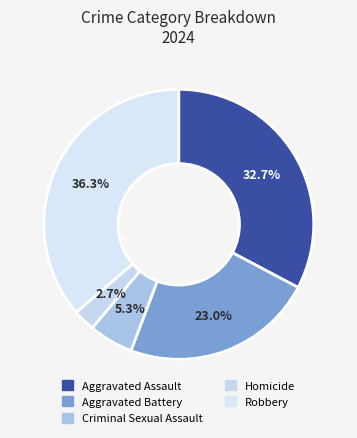

Rank the categories by value from lowest to highest.

Homicide, Criminal Sexual Assault, Aggravated Battery, Aggravated Assault, Robbery